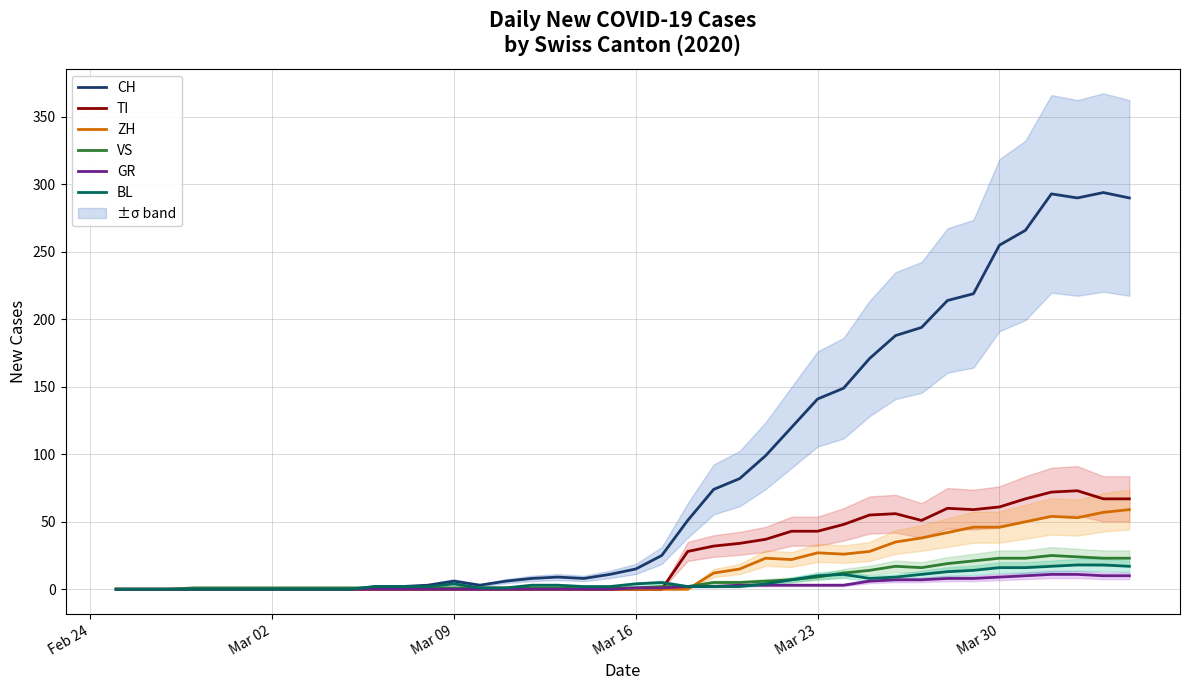

What is the highest value of the CH series?

294